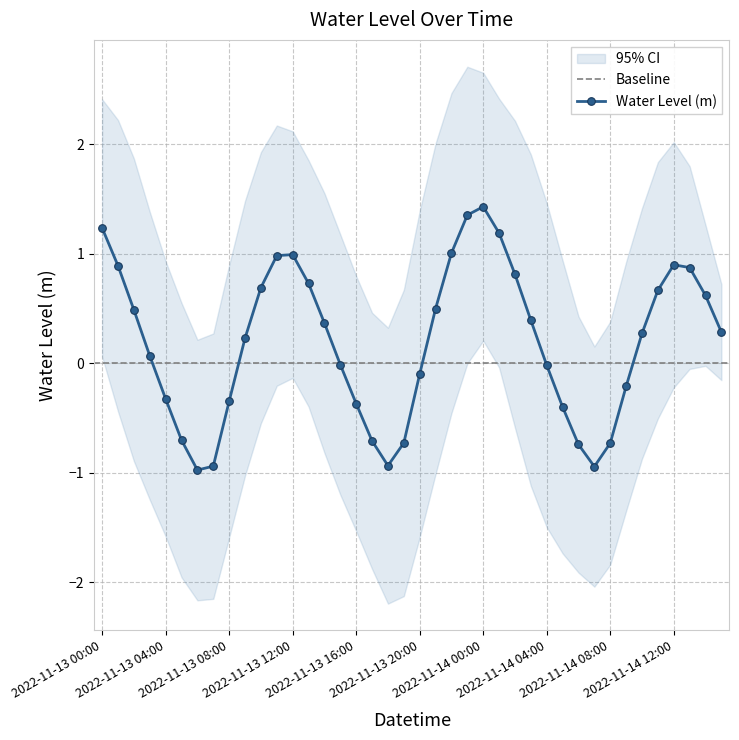

How many interior local peaks (higher than both neighbors) does the data have?

3